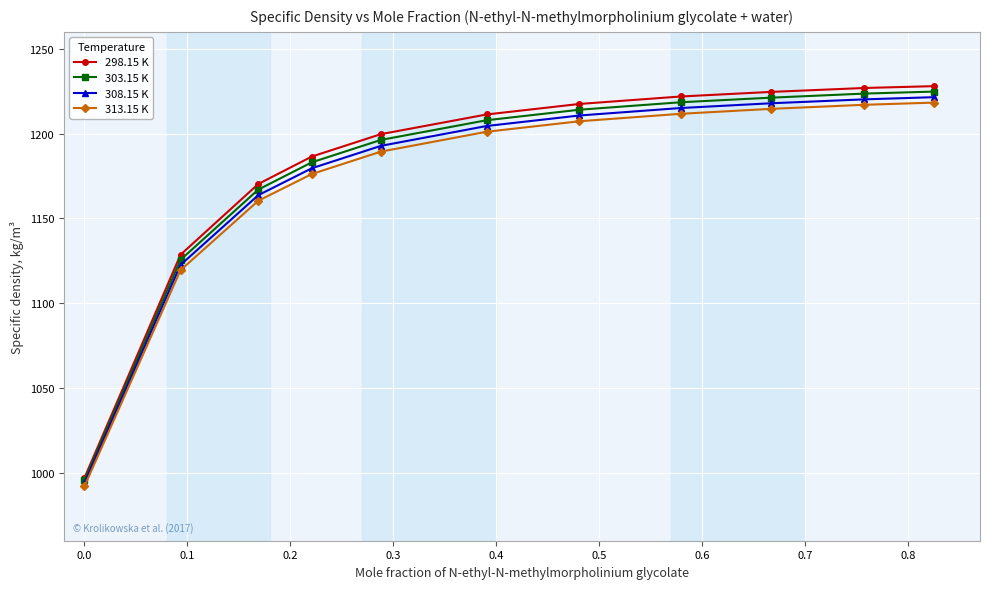

What is the minimum value shown in the chart?

992.2